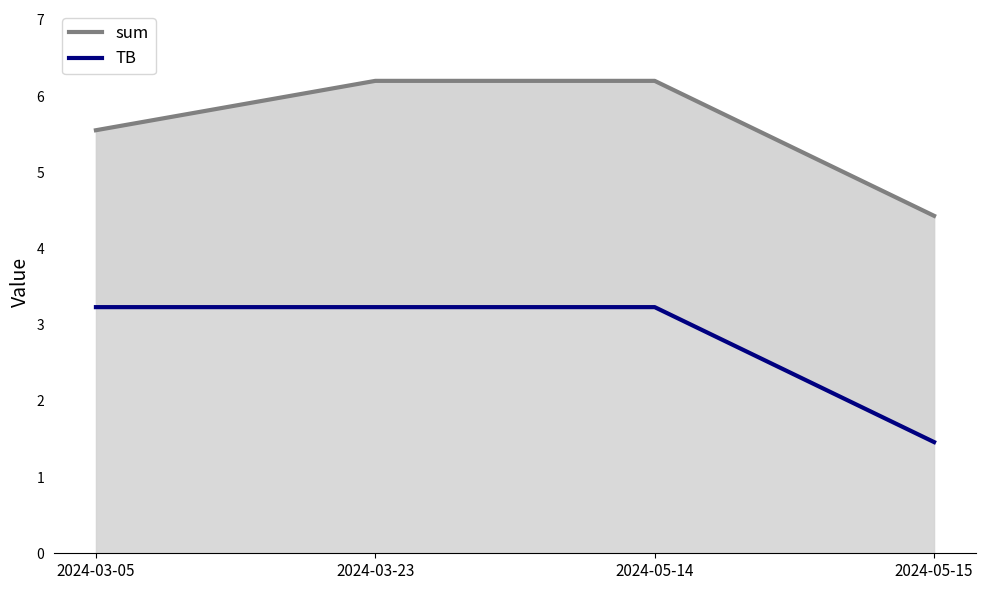

The sum series shows 9.1 at 2024-05-14. True or false?

False